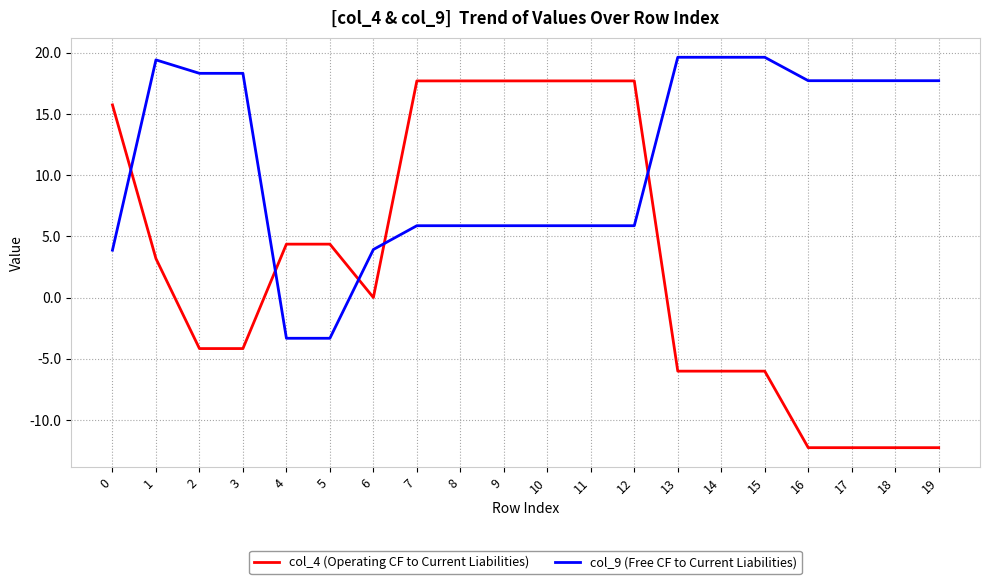

What is the difference between the col_4 (Operating CF to Current Liabilities) values at 1 and 14?

9.2